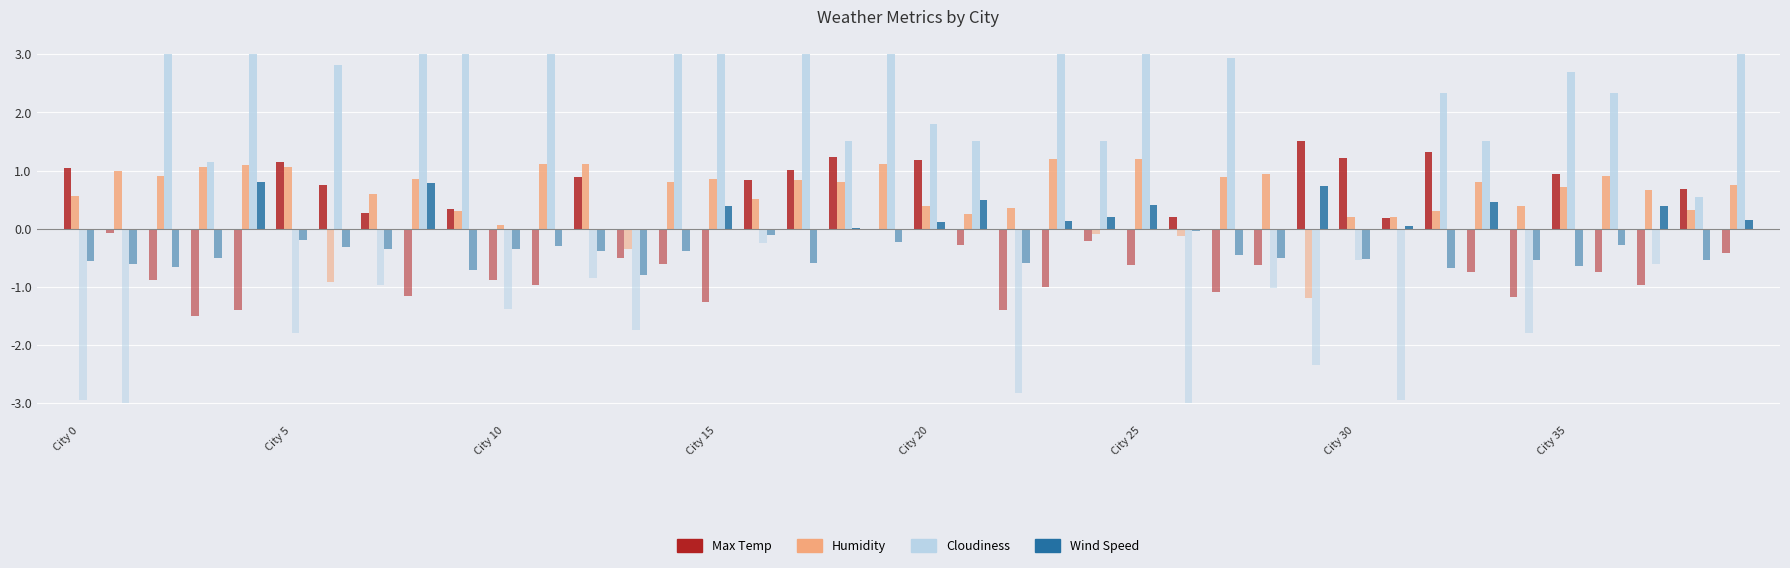

What are all the series names shown in the legend?

Max Temp, Humidity, Cloudiness, Wind Speed